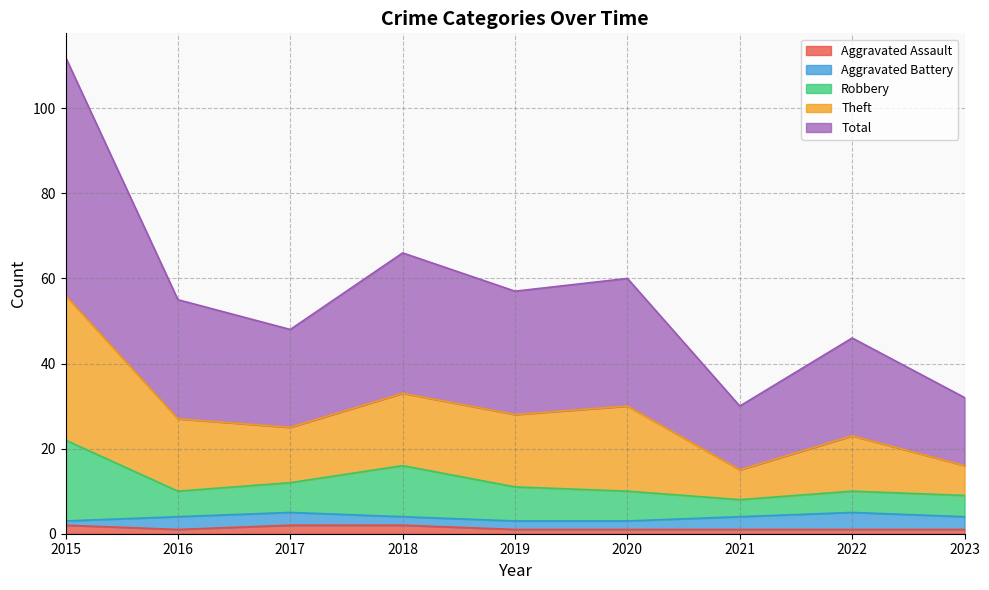

What is the minimum value shown in the chart?

1